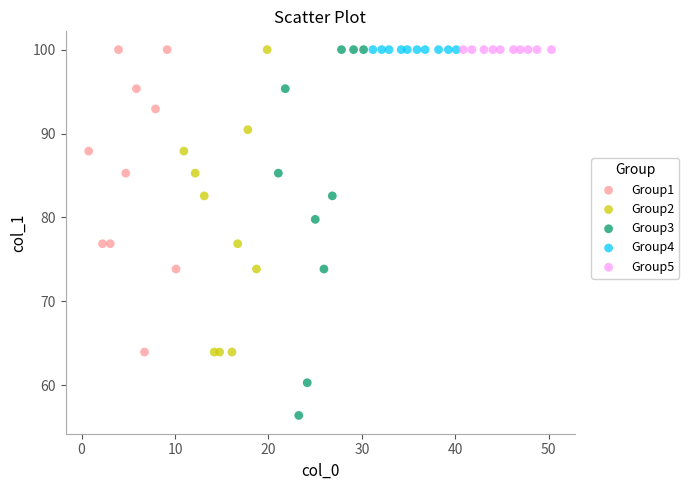

Which series contains the lowest Y value?

Group3